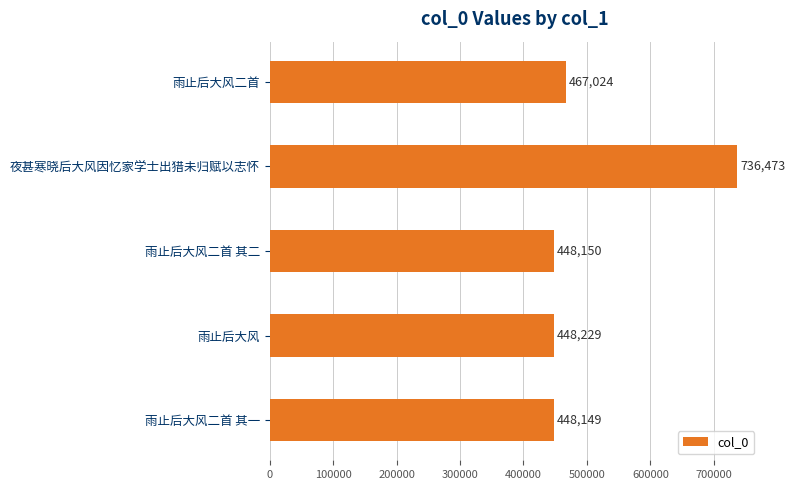

What is the smallest value displayed?

448149